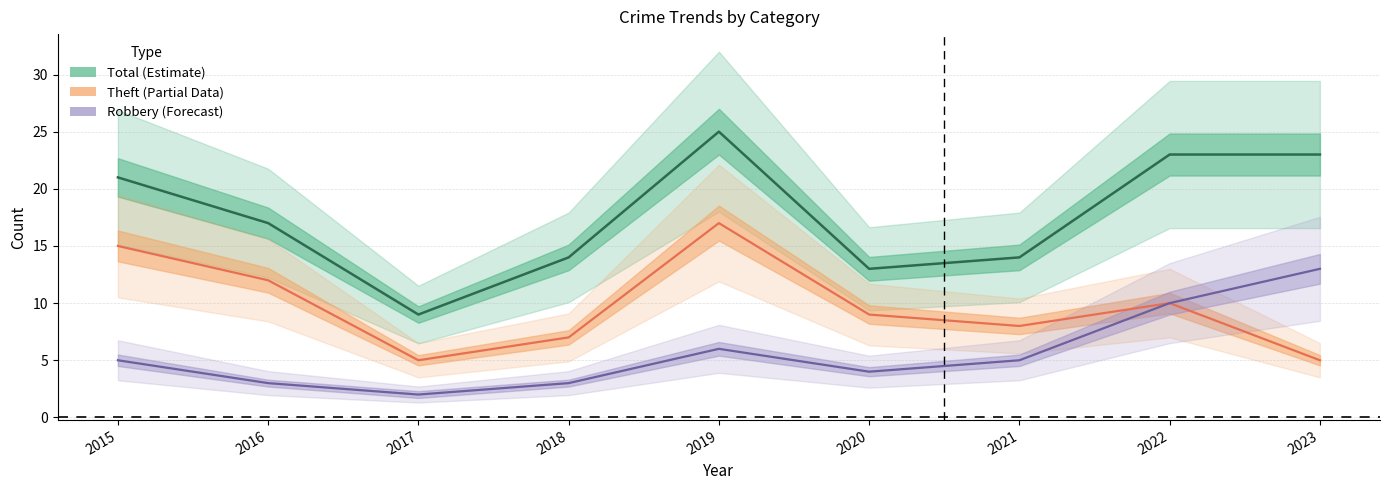

Which series changed the most between 2016 and 2019?

Total